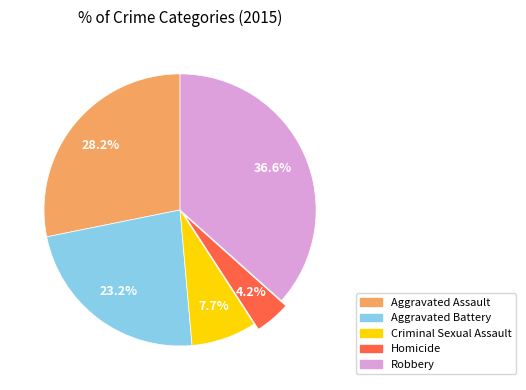

Is the sum of Aggravated Assault and Homicide greater than half?

No